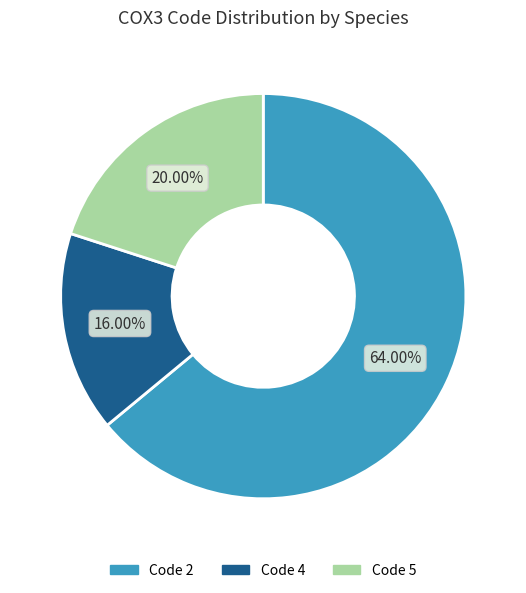

Does any single category account for the majority?

Yes